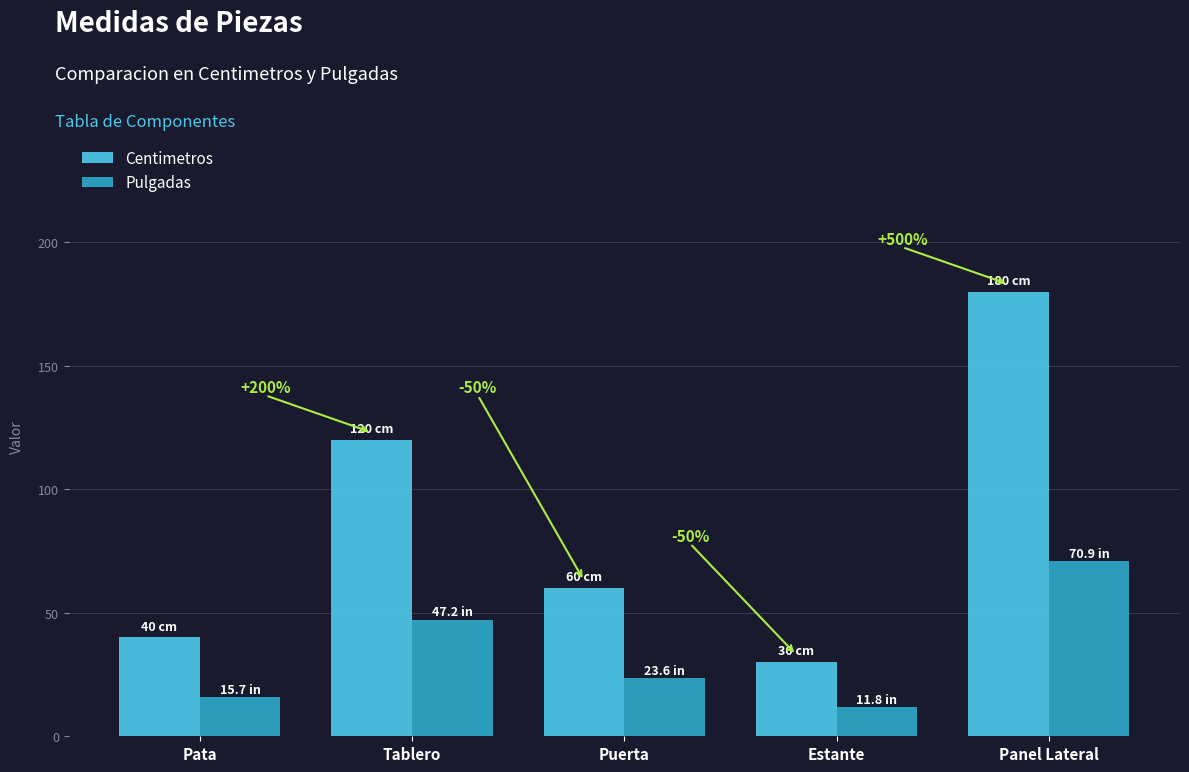

The value of Pulgadas at Puerta is 38.9. True or false?

False